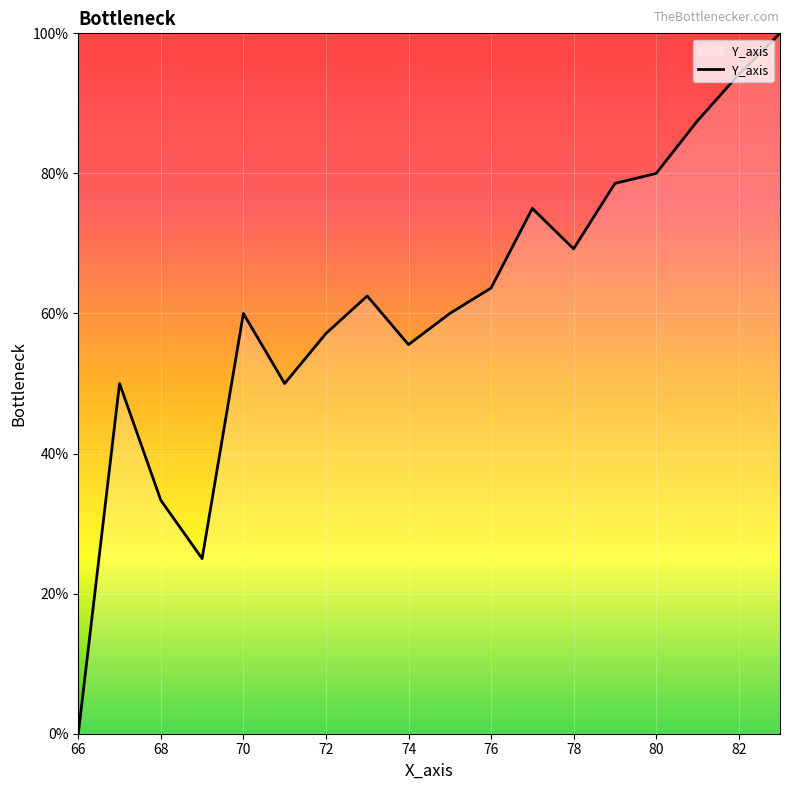

What is the greatest value displayed?

1.0